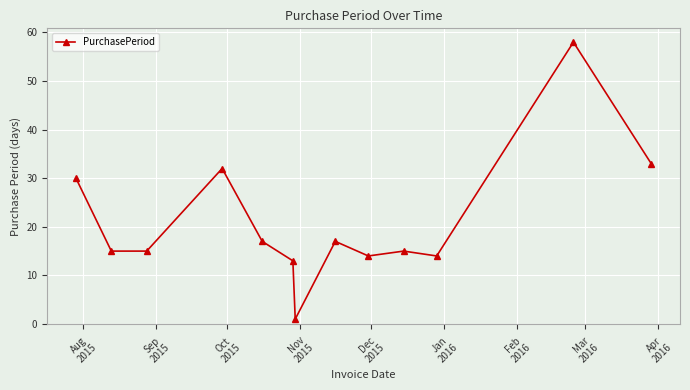

What is the difference between the maximum and second lowest values?

45